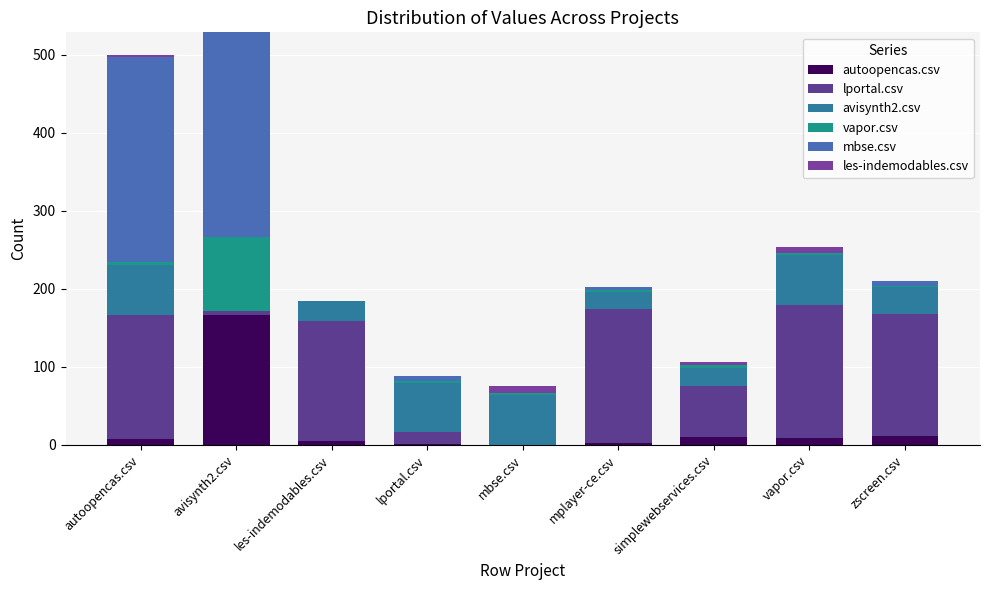

Which series has the widest spread of values?

mbse.csv